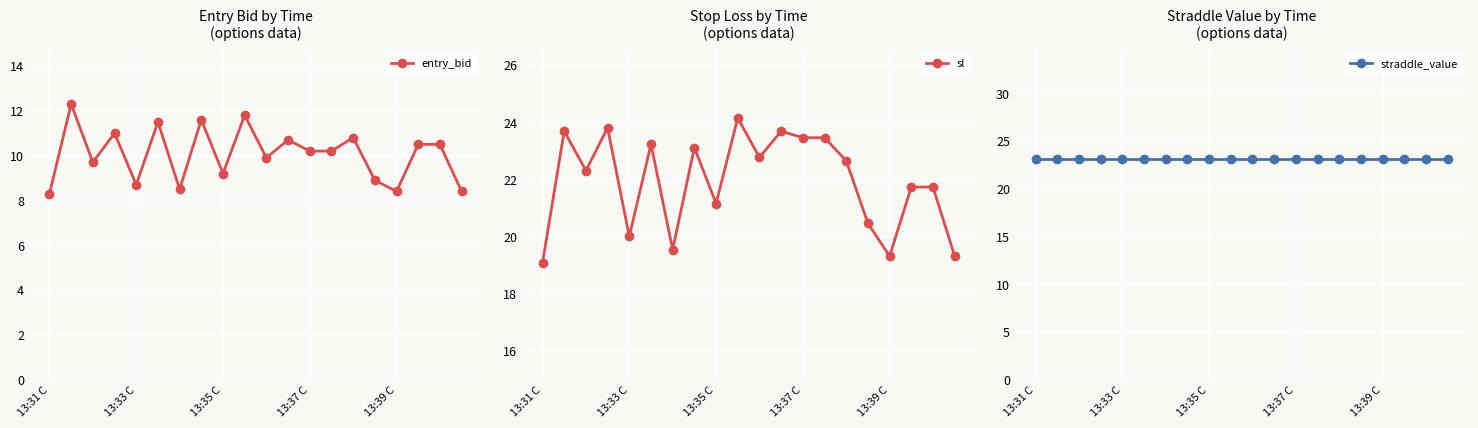

How many lines are shown in the chart?

3